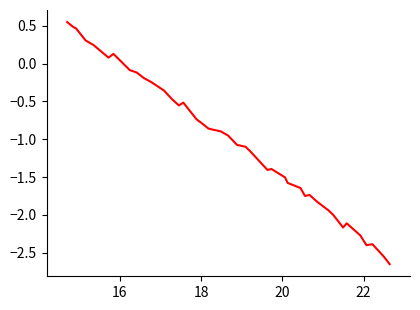

What is the difference between the maximum and minimum values?

3.2